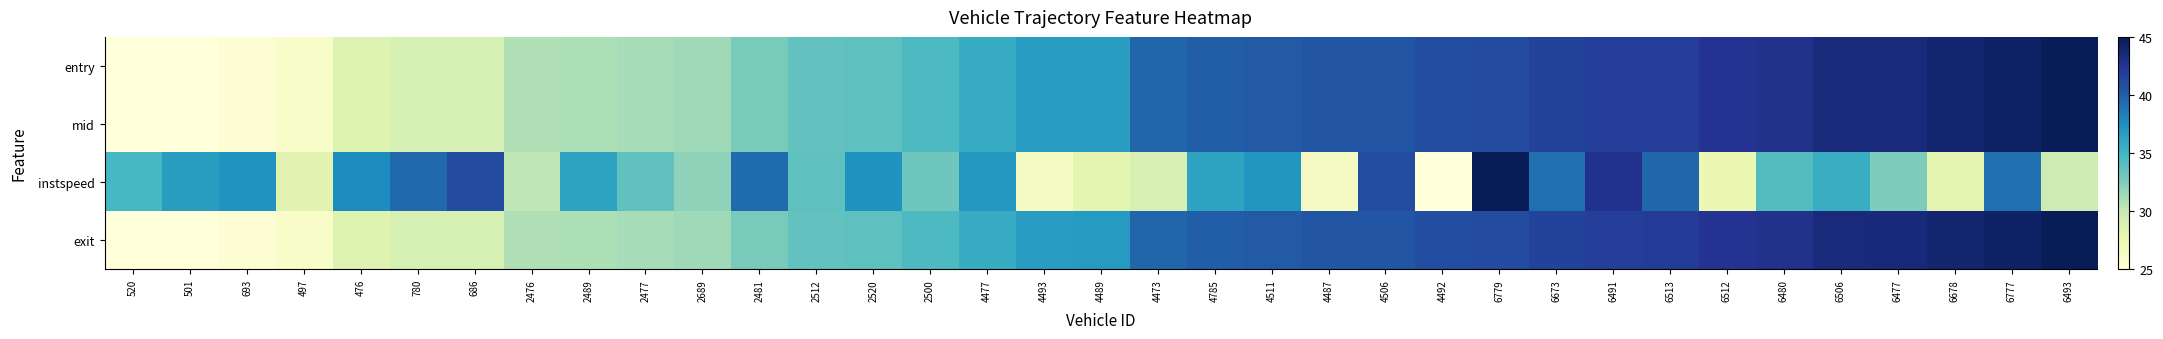

What is the maximum value shown in the chart?

45.0